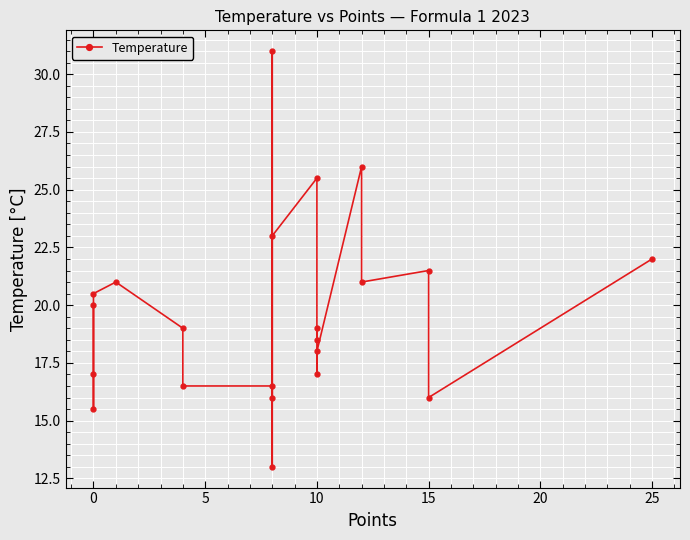

Reading right to left, what are all the values shown in this chart?

22.0	16.0	21.5	21.0	26.0	18.0	17.0	19.0	18.5	25.5	23.0	13.0	31.0	16.0	16.5	16.5	19.0	21.0	20.5	17.0	15.5	20.0